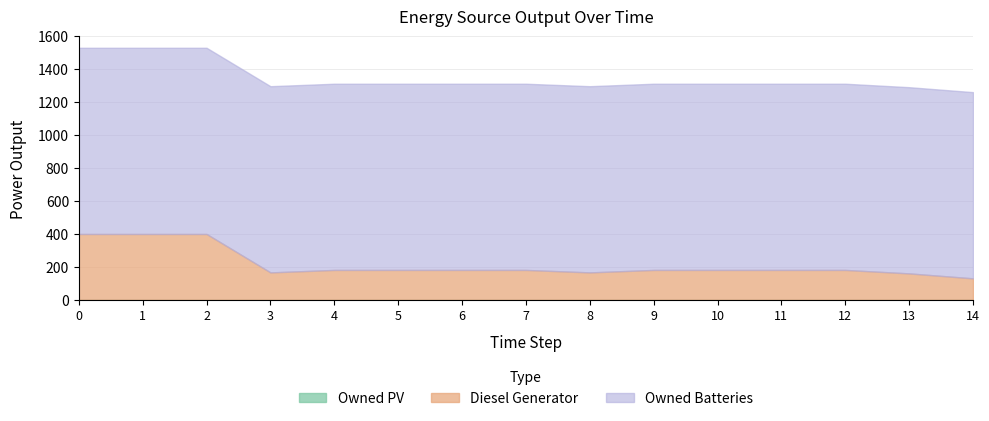

What are all the series names shown in the legend?

Diesel Generator, Owned PV, Owned Batteries